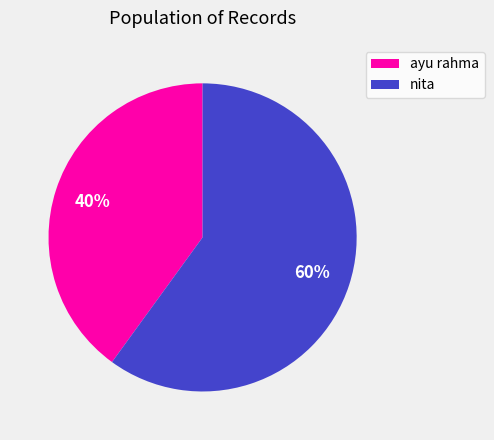

Does any single category account for the majority?

Yes